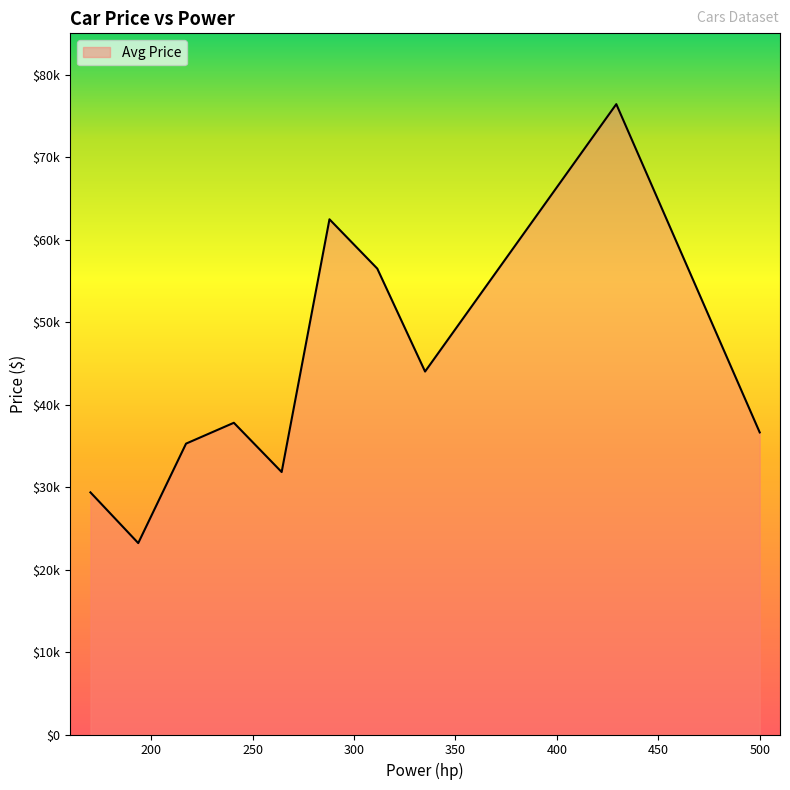

Does the chart have visible grid lines?

No